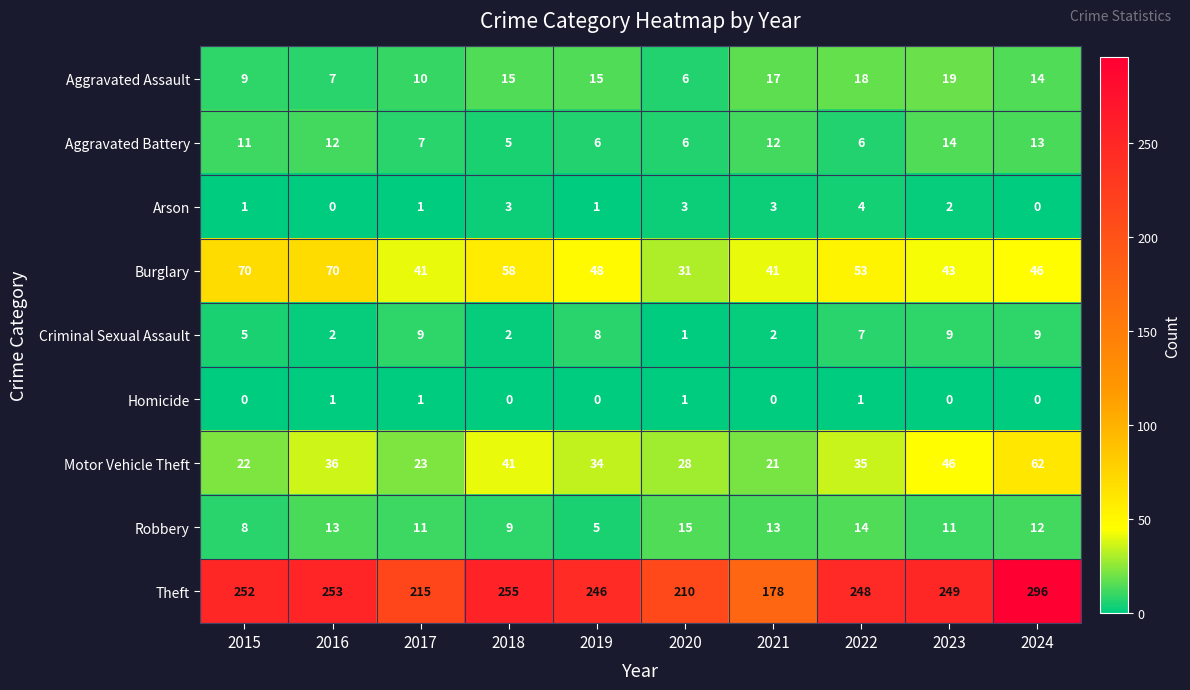

What is the difference between the highest and lowest values at 2017?

214